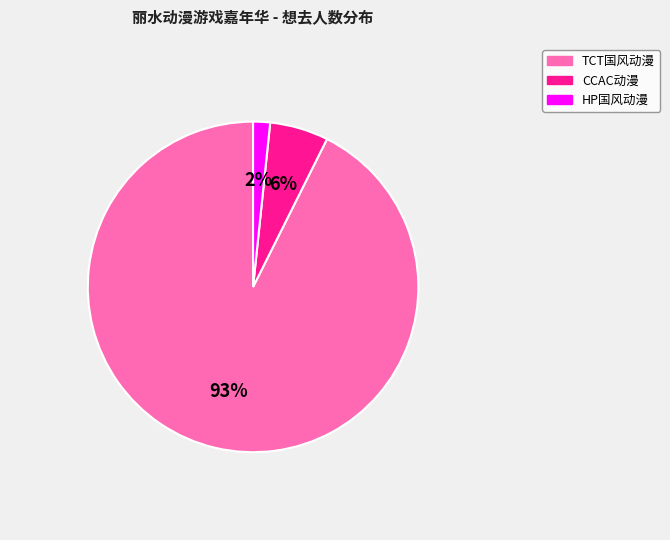

Which category has the biggest portion of the pie?

TCT国风动漫